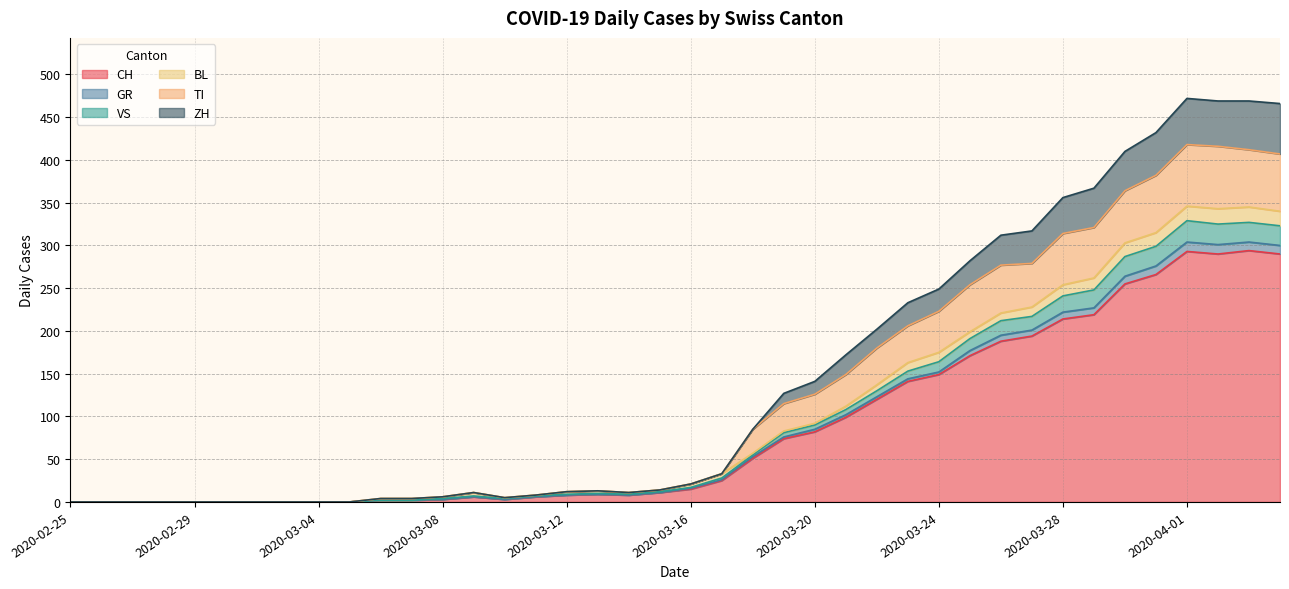

What is the difference between the highest and lowest values at 2020-03-14?

3